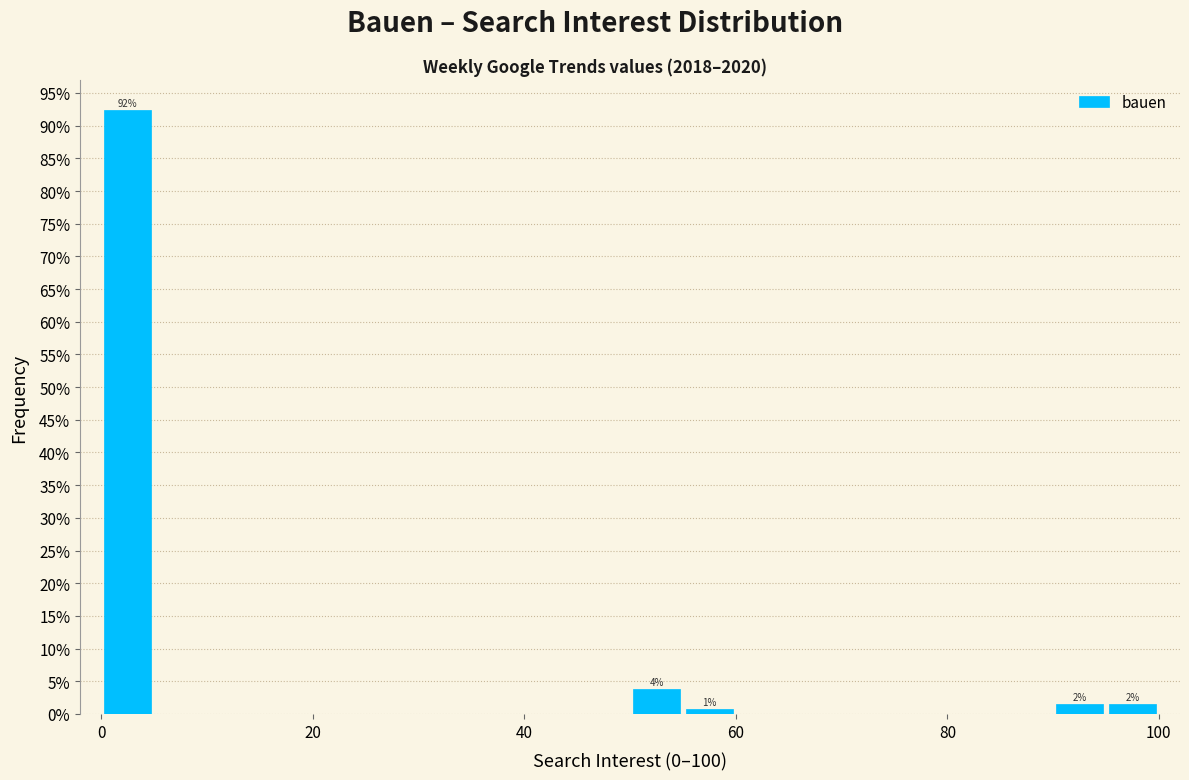

Around what value on the x-axis is the tallest bar? Give the approximate position of its centre, as read against the axis.

2